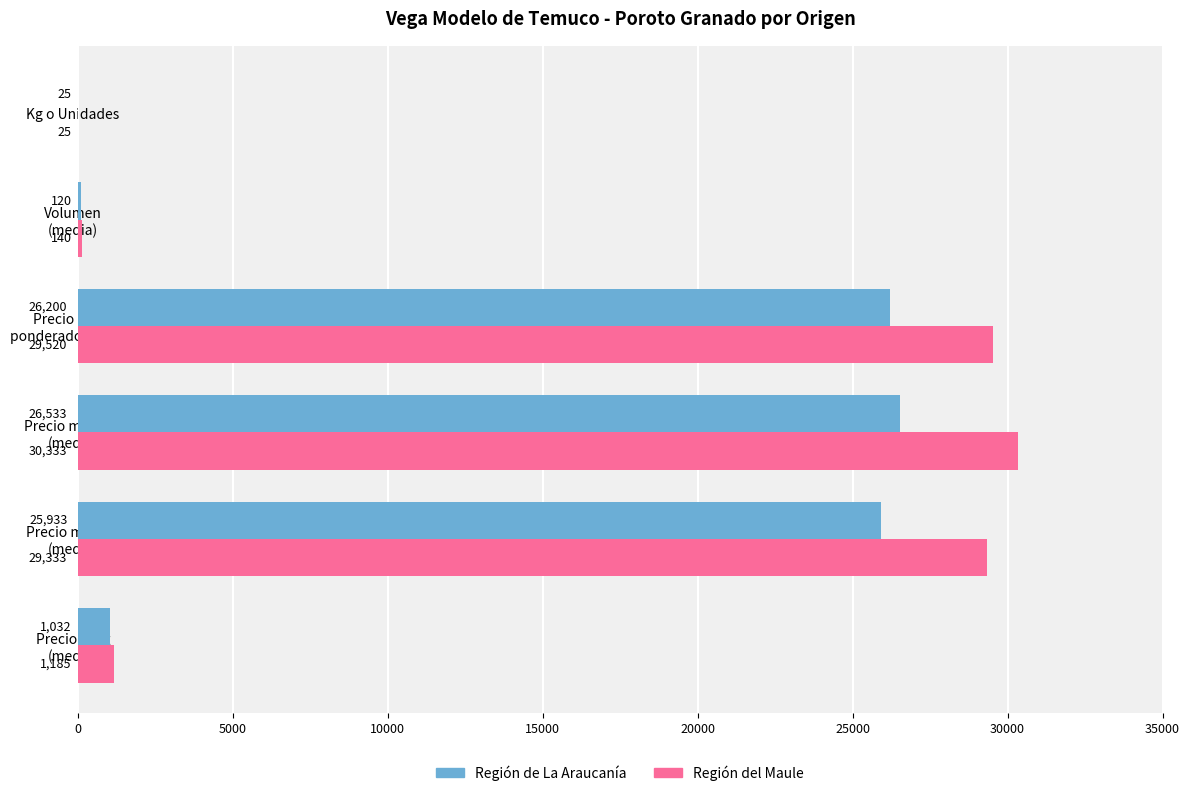

What is the maximum value shown in the chart?

30333